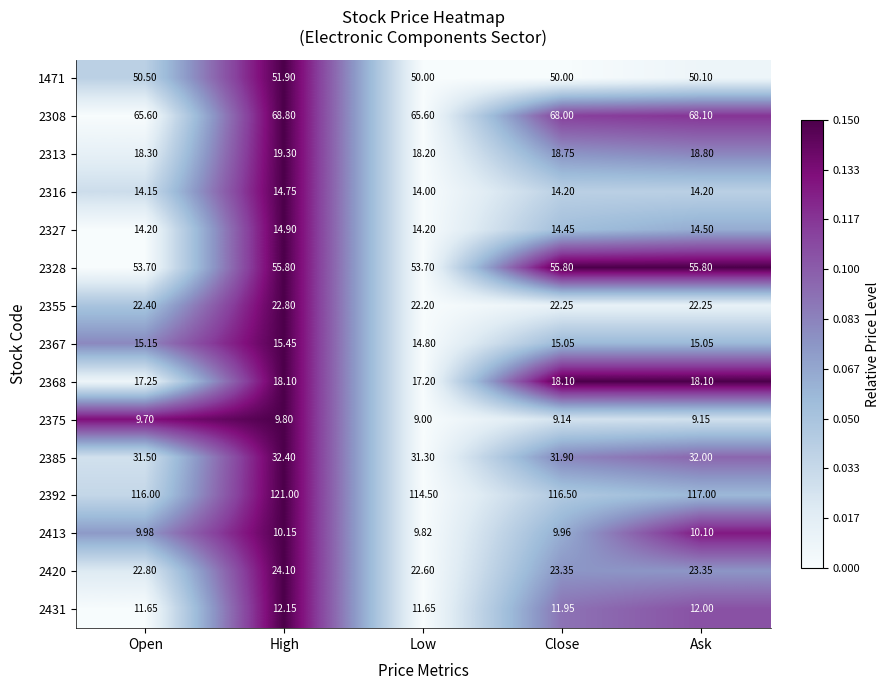

Where is 2308 nearest to the value 67?

Close